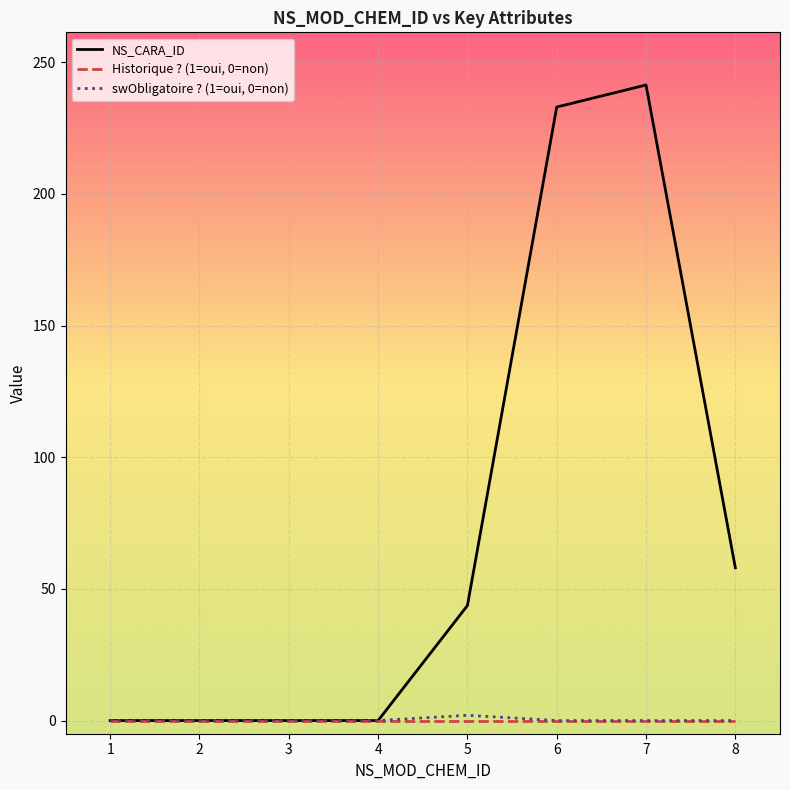

Which series has the largest total across all categories?

NS_CARA_ID